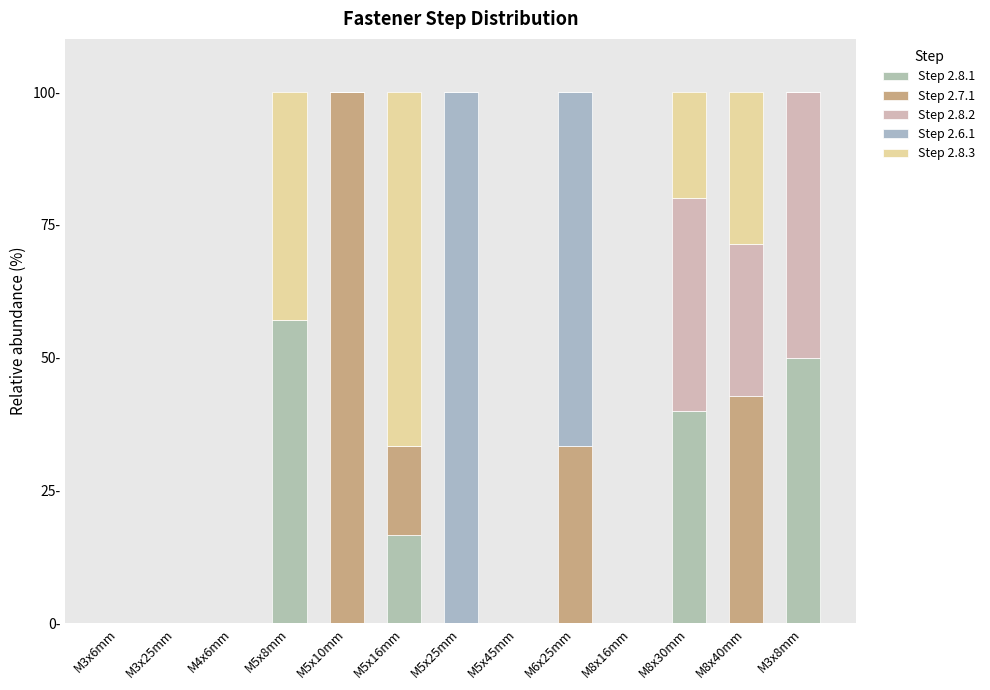

Where is Step 2.6.1 nearest to the value 50?

M6x25mm